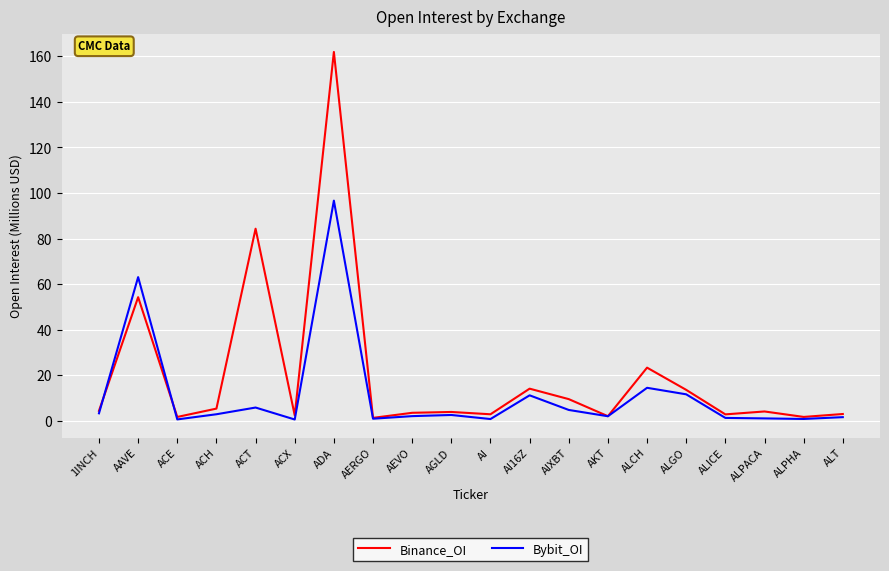

Is the value of Bybit_OI at ACH greater than the value of Binance_OI at ACT?

No